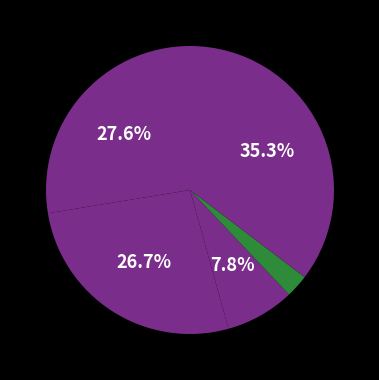

How many segments does this pie chart have?

5